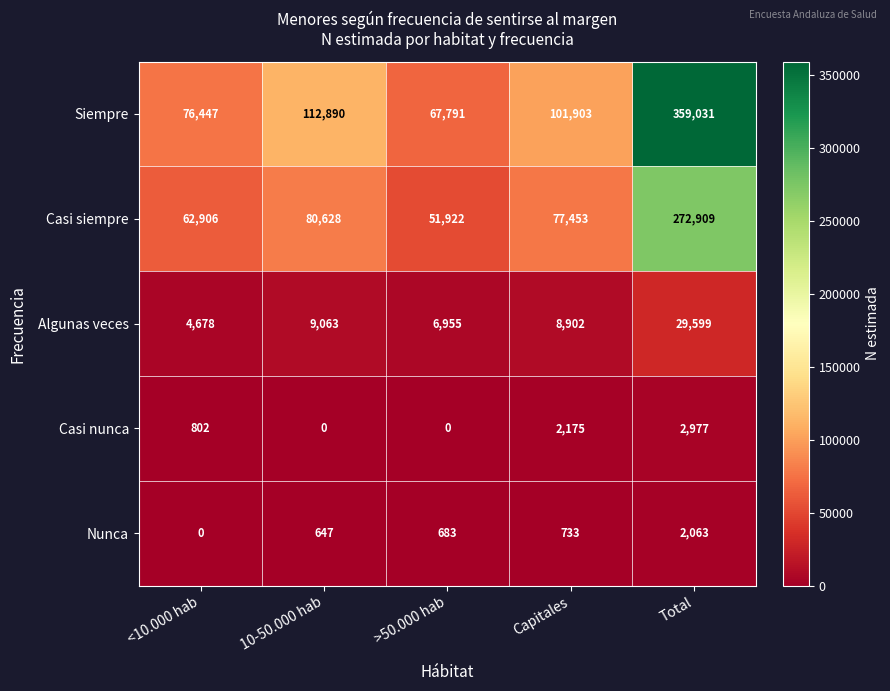

Reading left to right, extract all data points from this chart.

Siempre: <10.000 hab=76447	10-50.000 hab=112890	>50.000 hab=67791	Capitales=101903	Total=359031
Casi siempre: <10.000 hab=62906	10-50.000 hab=80628	>50.000 hab=51922	Capitales=77453	Total=272909
Algunas veces: <10.000 hab=4678	10-50.000 hab=9063	>50.000 hab=6955	Capitales=8902	Total=29599
Casi nunca: <10.000 hab=802	10-50.000 hab=0	>50.000 hab=0	Capitales=2175	Total=2977
Nunca: <10.000 hab=0	10-50.000 hab=647	>50.000 hab=683	Capitales=733	Total=2063